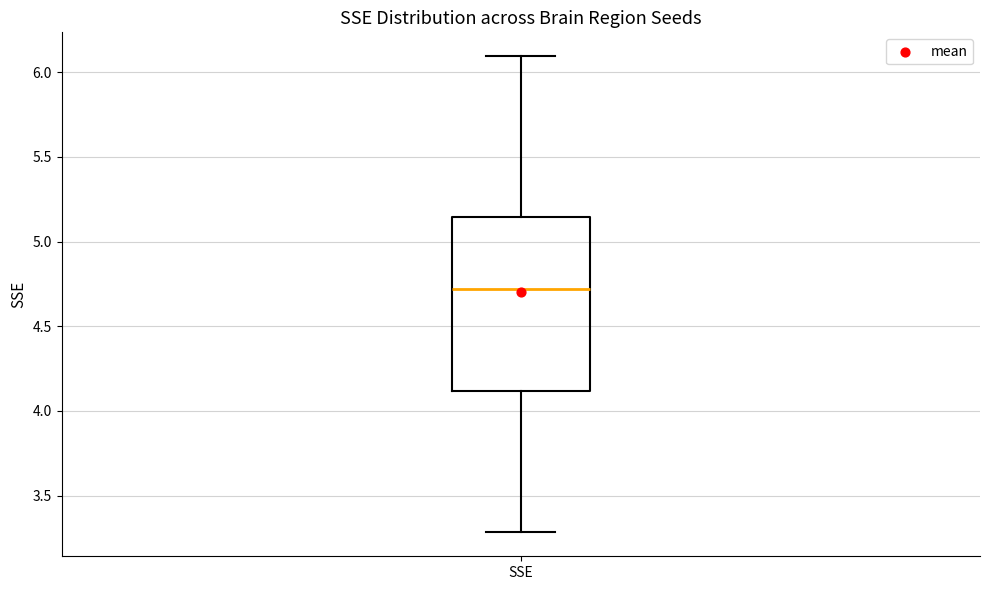

Transcribe this box plot: give where the median line is, the range the box spans, and where the two whiskers end, as read against the y-axis. The values are not printed on the chart, so give them approximately, as read against the axis.

median 4.70, box 4.10 to 5.15, whiskers 3.30 to 6.10